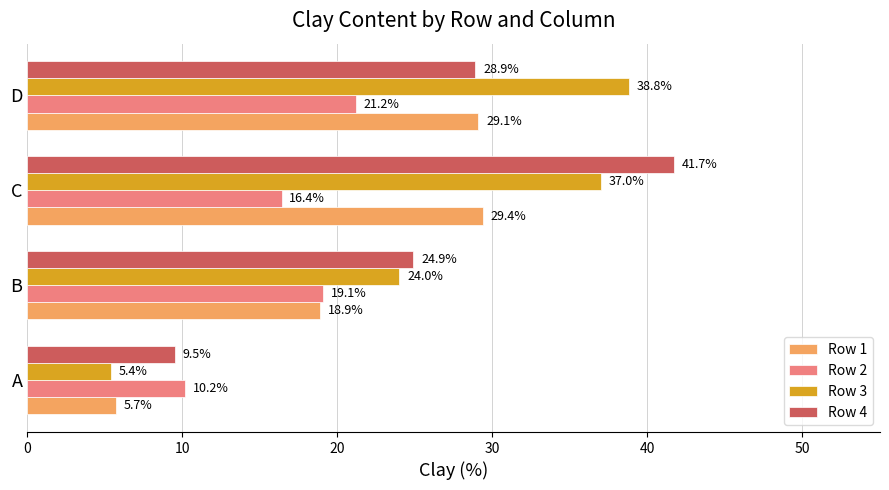

Which series has the widest spread of values?

Row 3